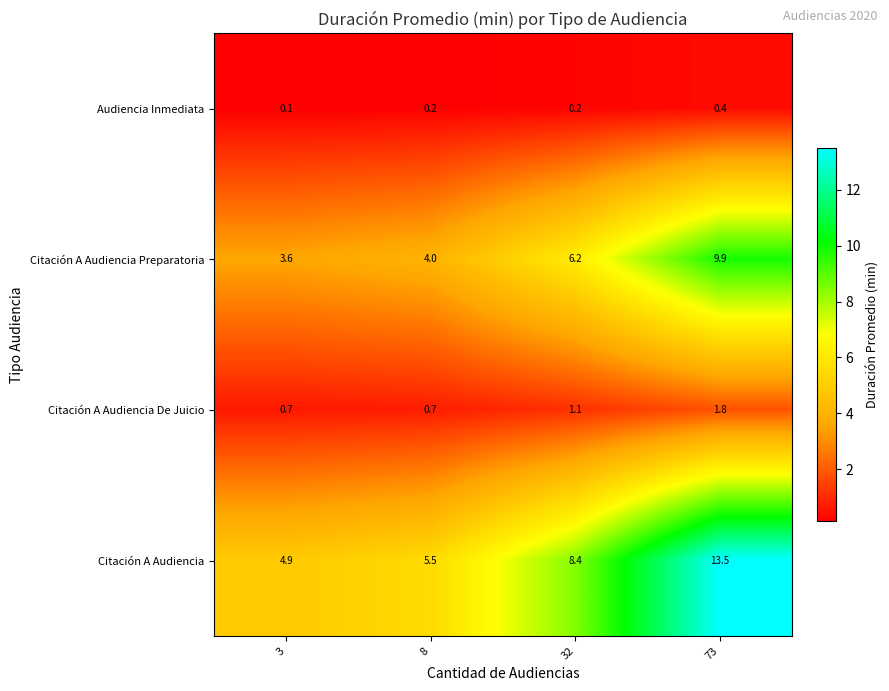

Reading left to right, extract all data points from this chart.

Audiencia Inmediata: 0.1	0.2	0.2	0.4
Citación A Audiencia Preparatoria: 3.6	4.0	6.2	9.9
Citación A Audiencia De Juicio: 0.7	0.7	1.1	1.8
Citación A Audiencia: 4.9	5.5	8.4	13.5